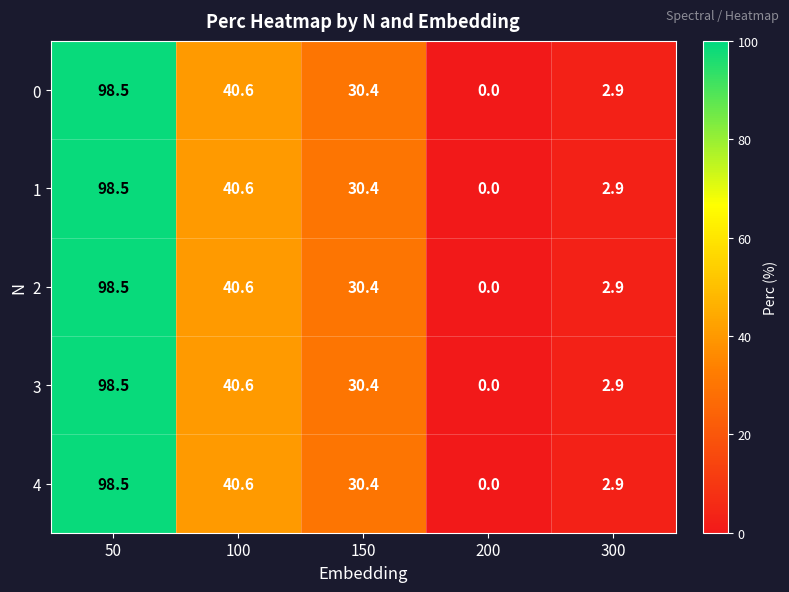

What is the difference between the maximum and second lowest values in the 2 series?

95.6